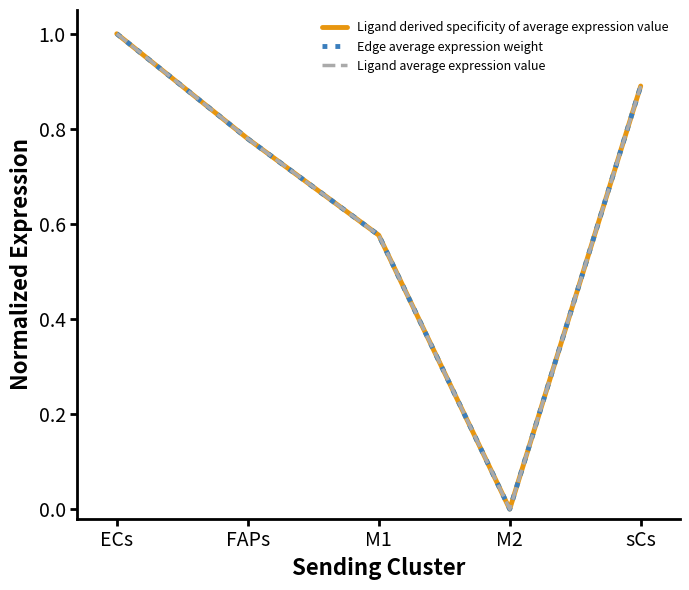

Is this an area chart (filled region under the line)?

No